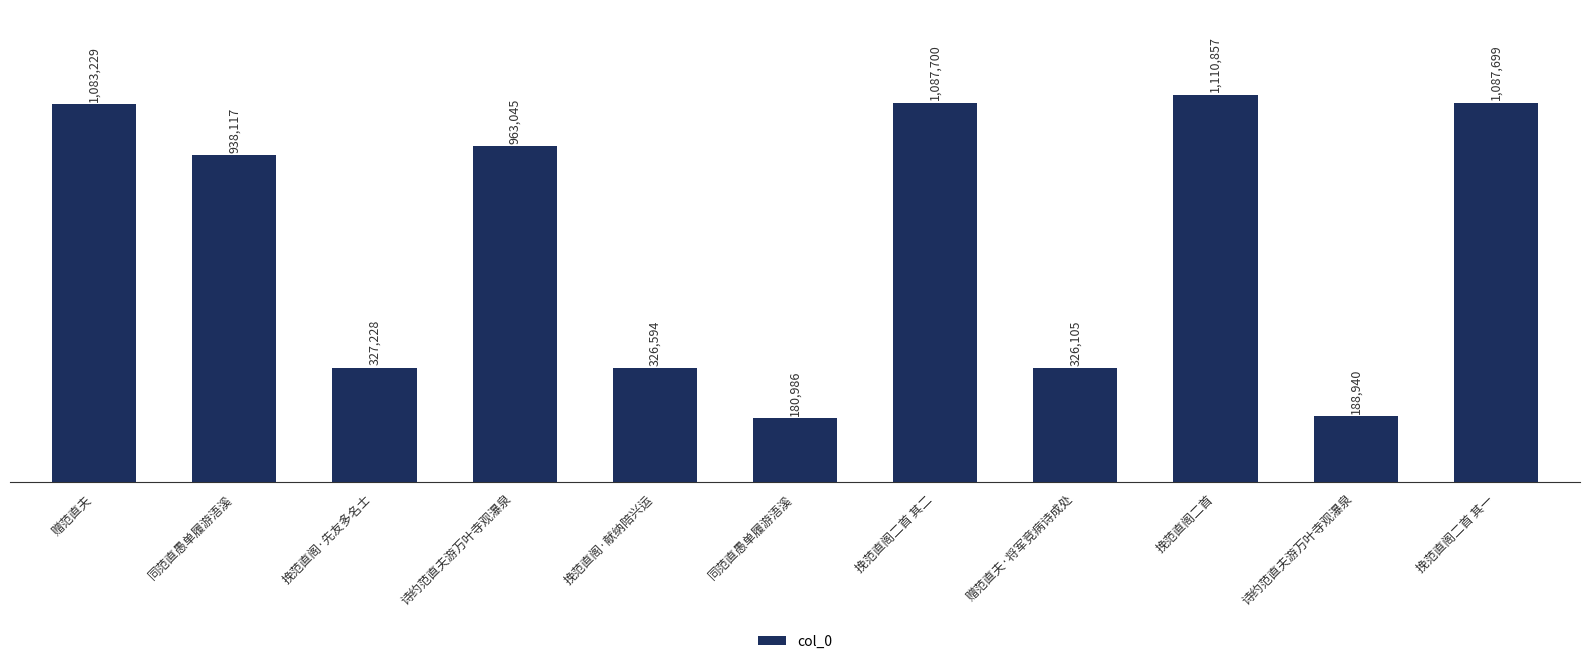

What is the smallest value displayed?

180986